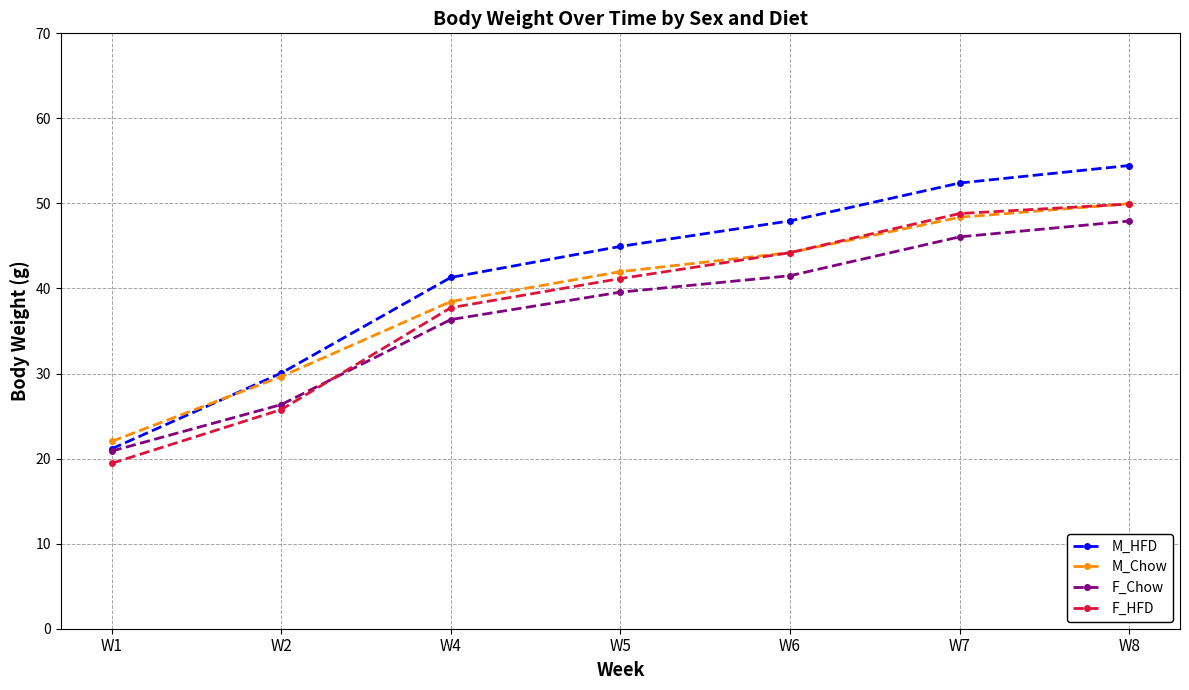

At which label does M_HFD reach its minimum?

W1